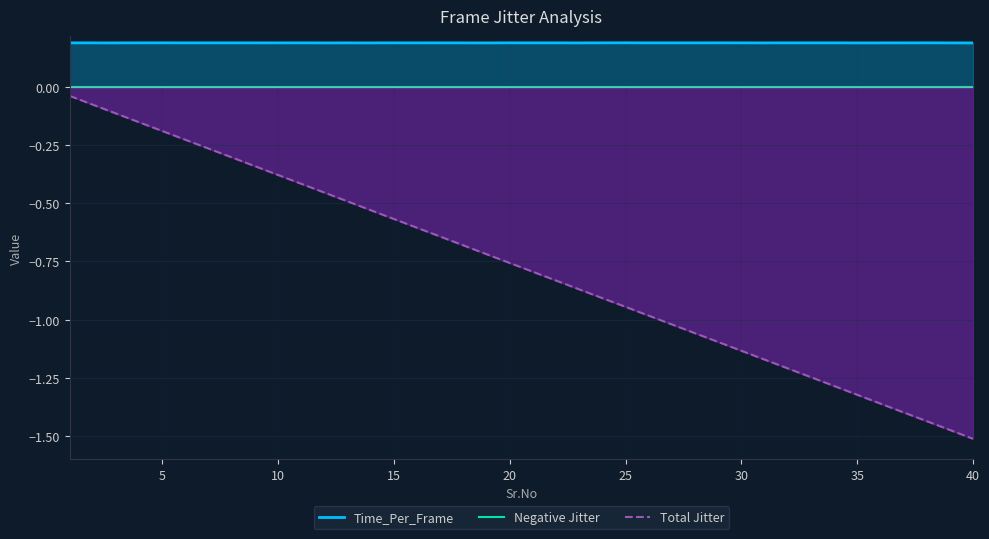

Count the number of categories in the chart.

40